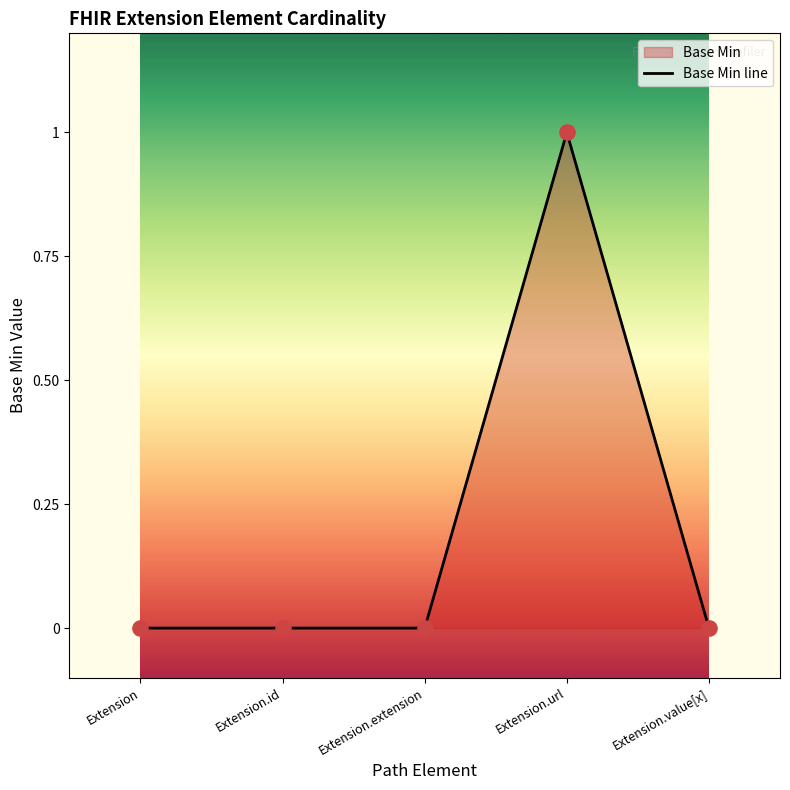

What is the change in value from Extension.url to Extension.value[x]?

-1